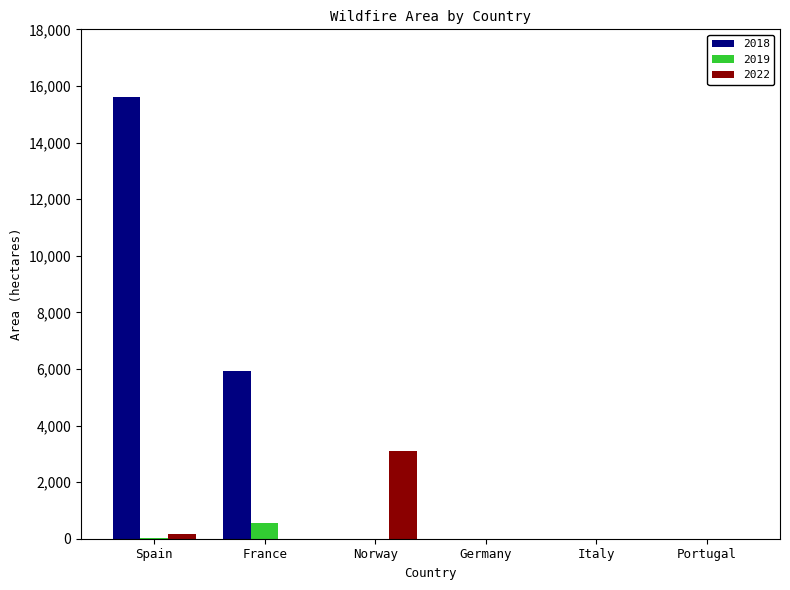

Is it true that 2022 equals 0 at France?

True